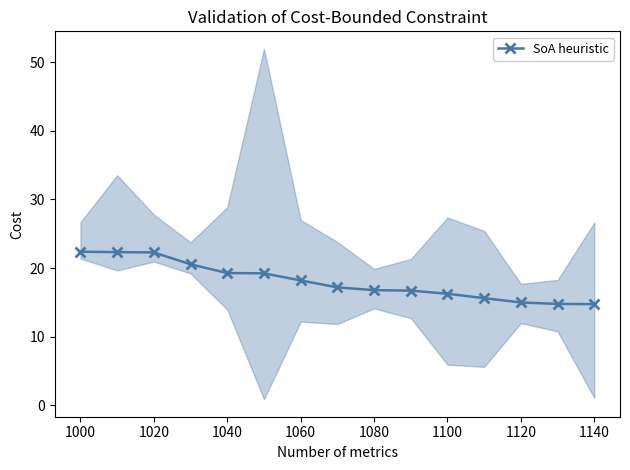

The value of SoA heuristic at 1080 is 16.8. True or false?

True